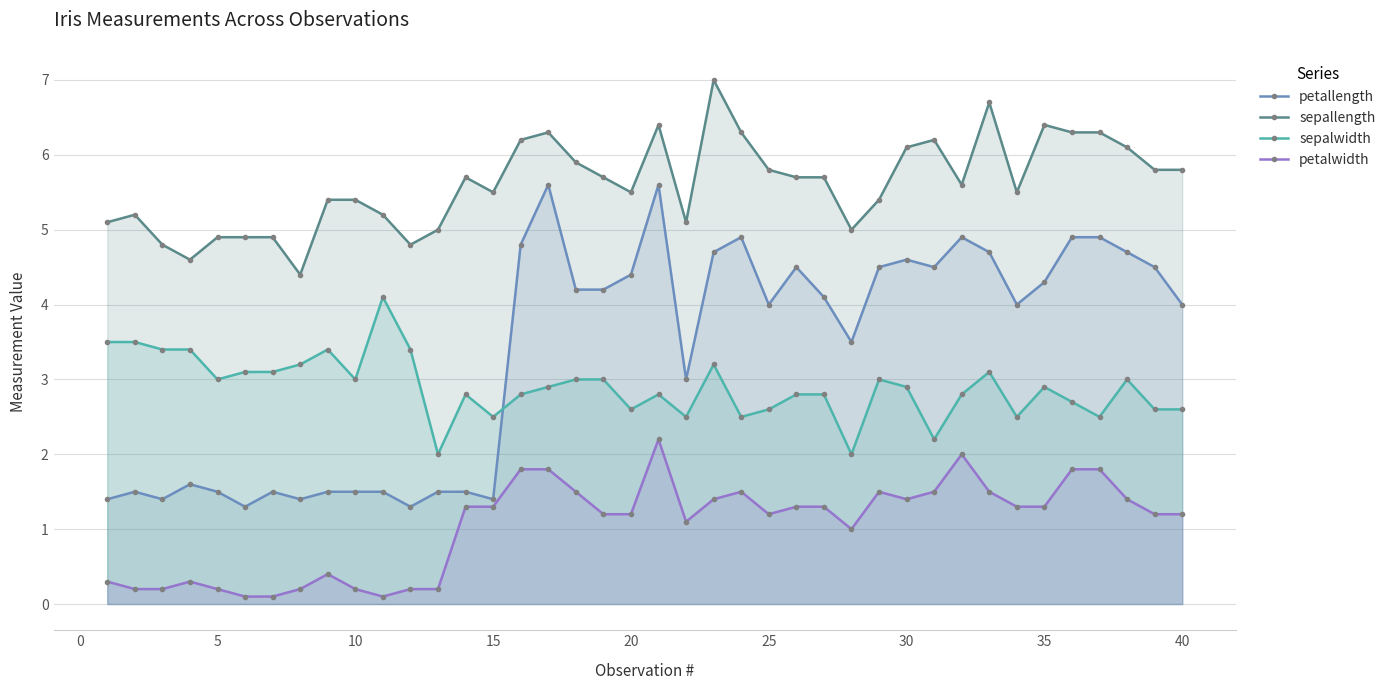

The value of petallength at 10 is 1.5. True or false?

True